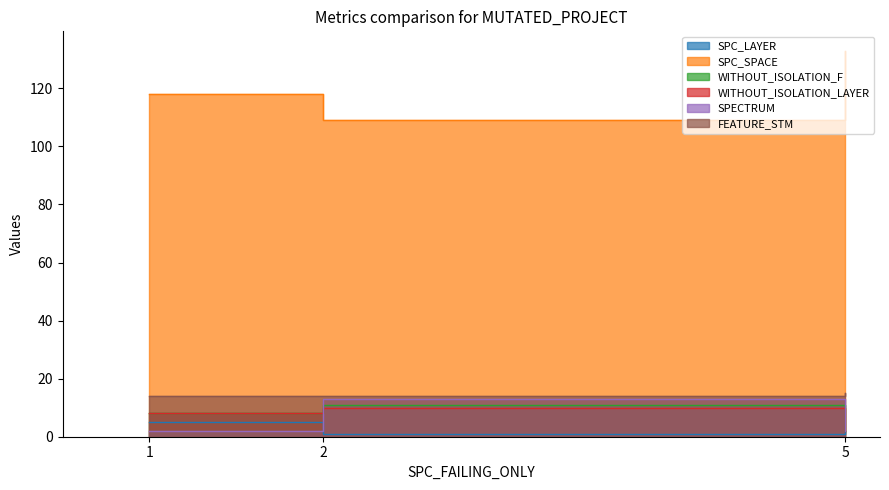

What is the value of the SPC_LAYER point at the 3rd from the left?

2